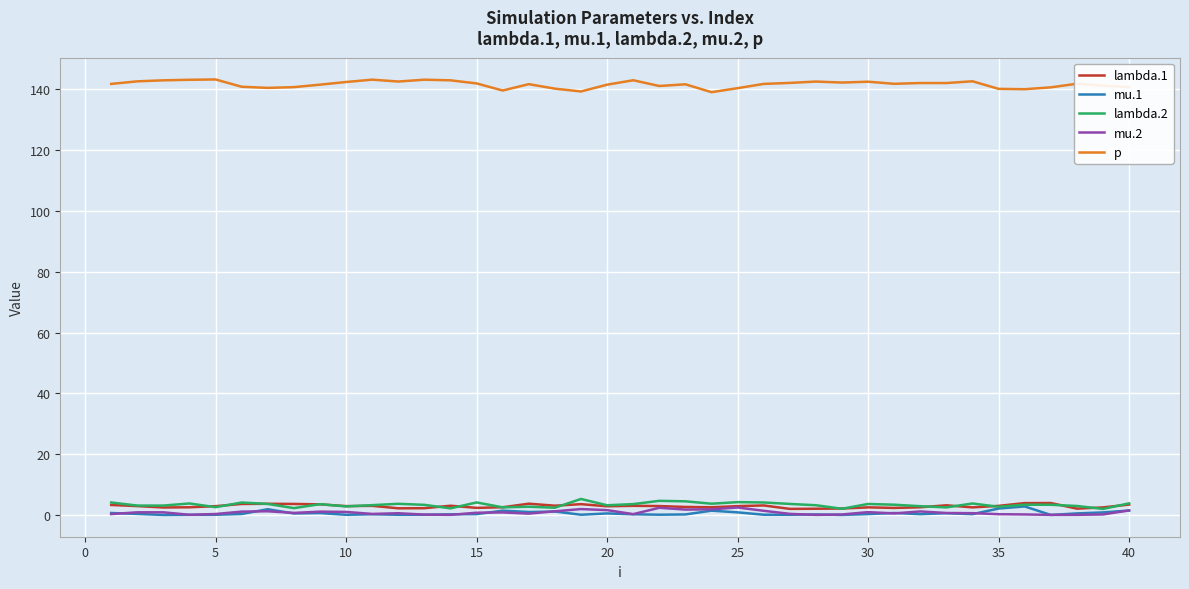

What is the greatest value displayed?

143.2